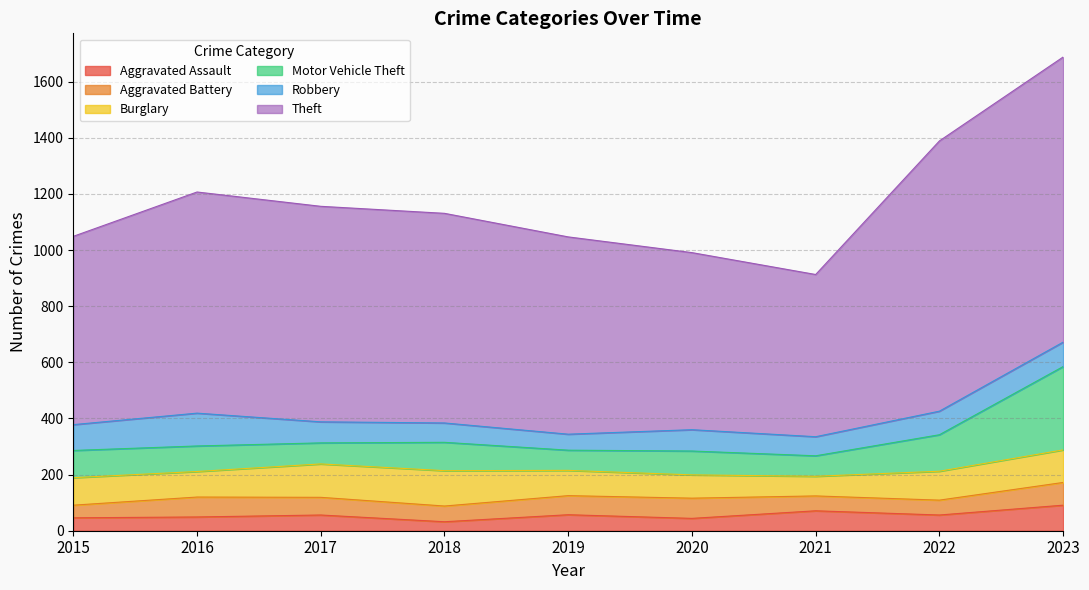

What is the sum of the Theft values at 2020 and 2023?

1647